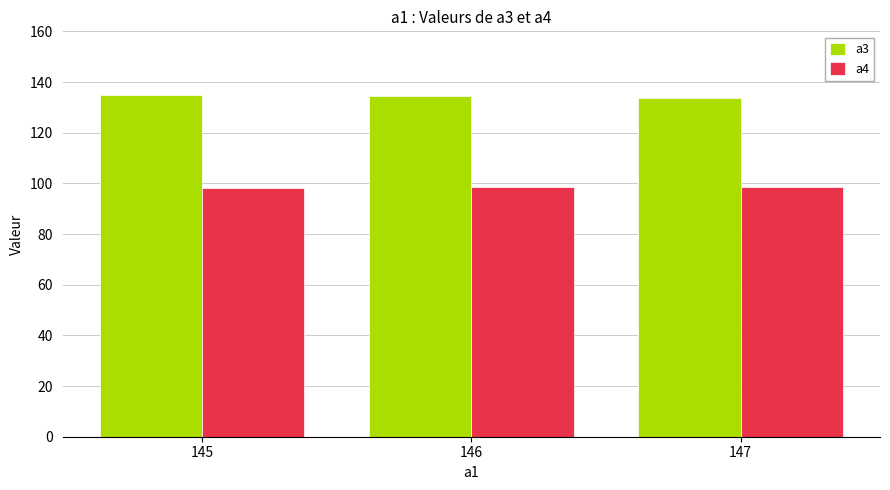

List the series in order of their overall mean, lowest first.

a4, a3